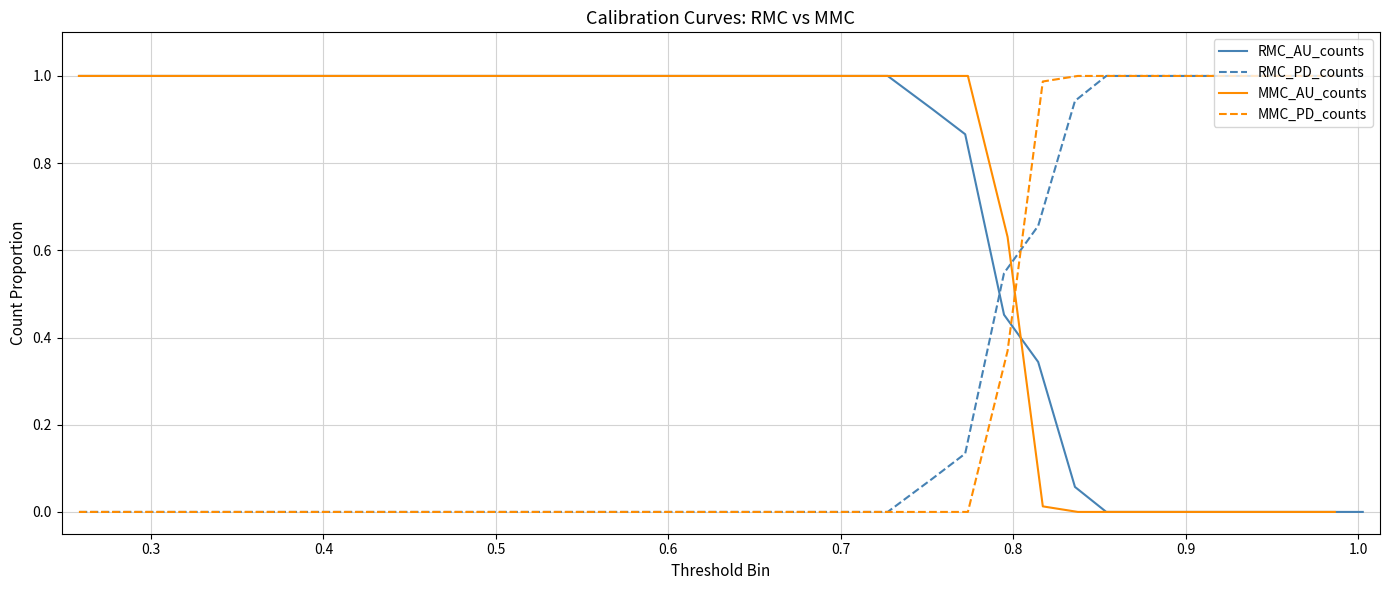

What are all the series names shown in the legend?

RMC_AU_counts, RMC_PD_counts, MMC_AU_counts, MMC_PD_counts